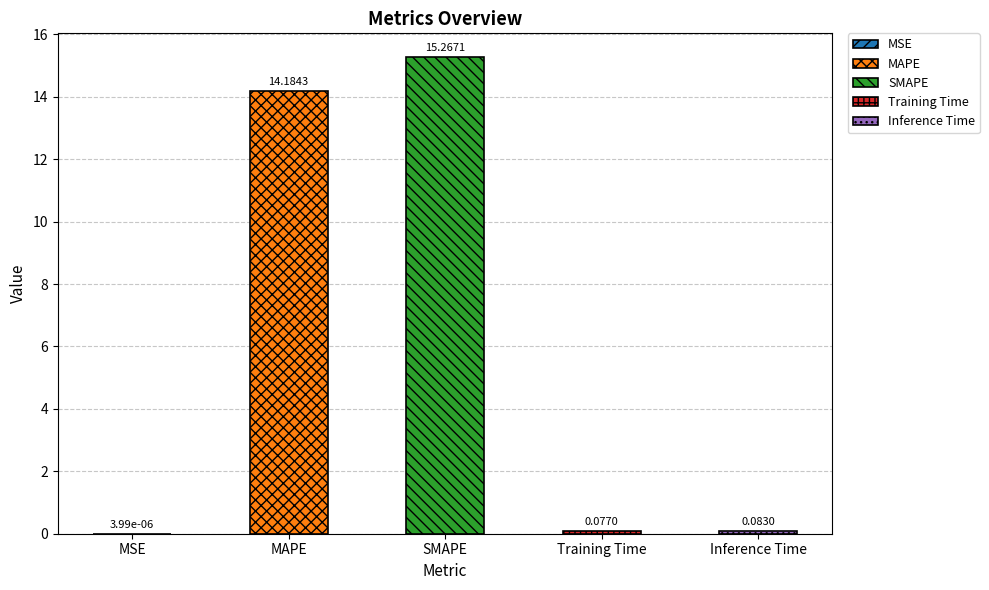

Reading left to right, list all the values displayed in this chart.

MSE=0.0	MAPE=14.2	SMAPE=15.3	Training Time=0.1	Inference Time=0.1